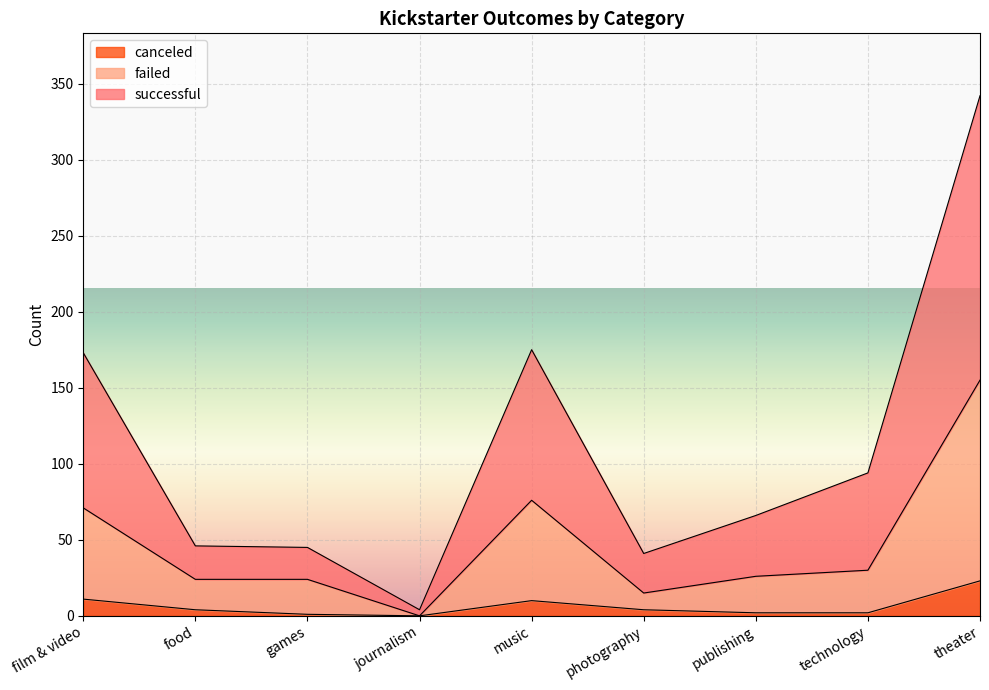

True or false: canceled and failed intersect in this chart.

False